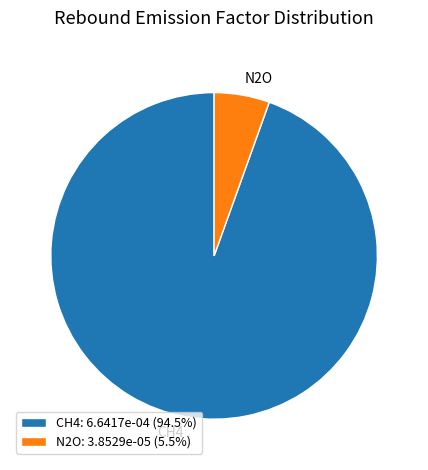

Is there a majority slice in this chart?

Yes